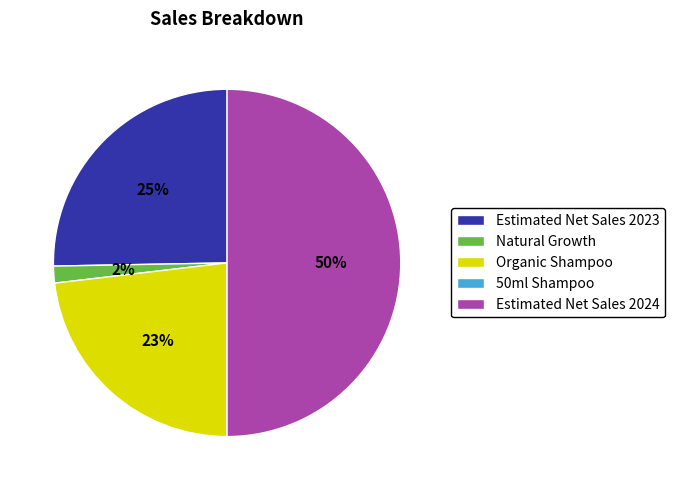

To the nearest percent, what is the average slice percentage?

20%